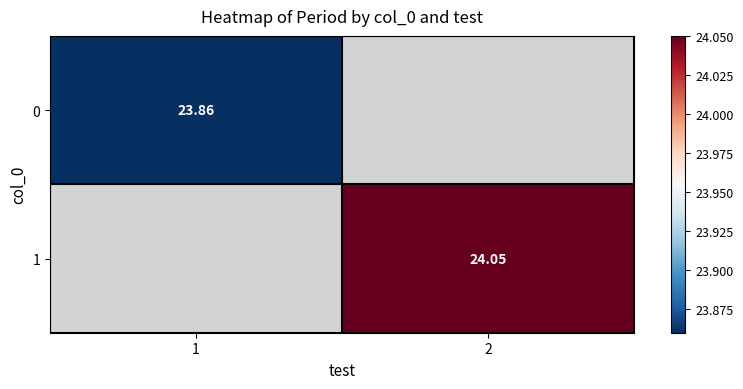

At which category does the chart reach its peak across all series?

2